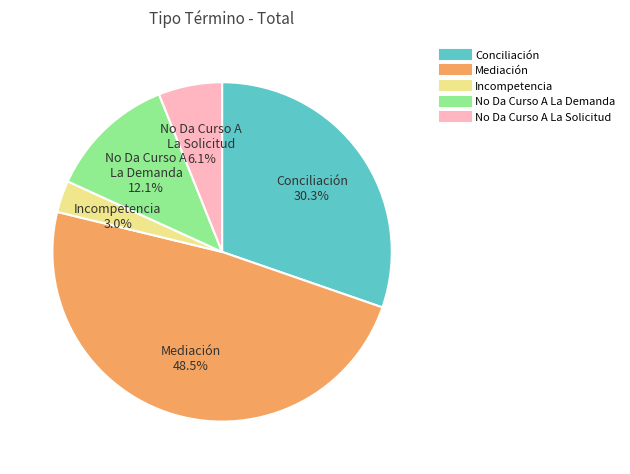

What is the ratio of the value at Mediación to the value at Conciliación?

1.6